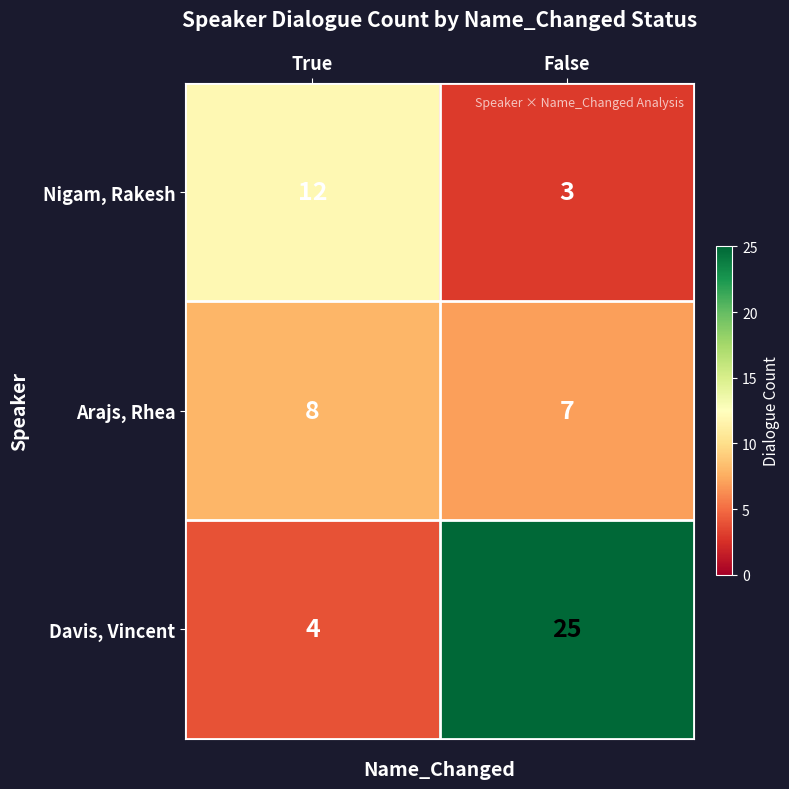

Is it true that Arajs, Rhea equals 5 at True?

False